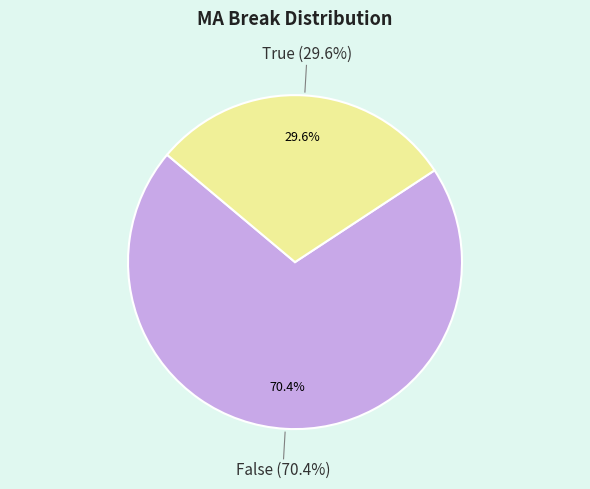

What portion of the pie excludes False?

29.6%